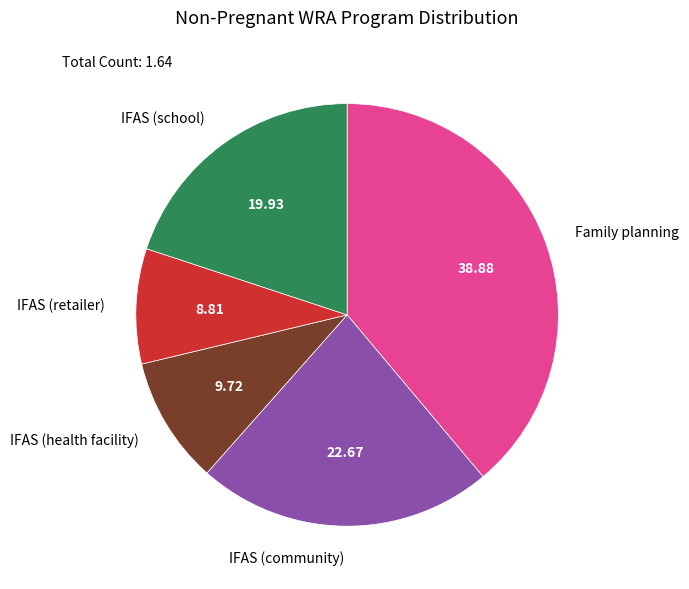

Between IFAS (health facility) and IFAS (school), which is larger?

IFAS (school)